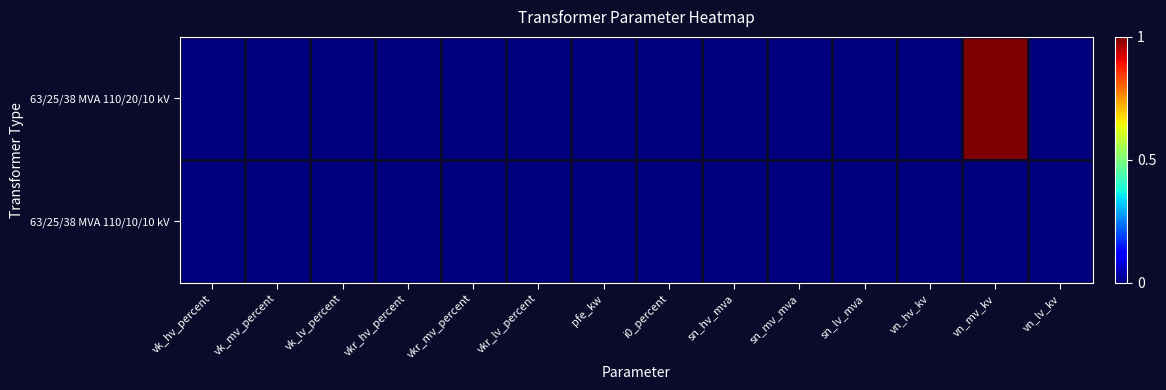

Which series has the largest total across all categories?

63/25/38 MVA 110/20/10 kV